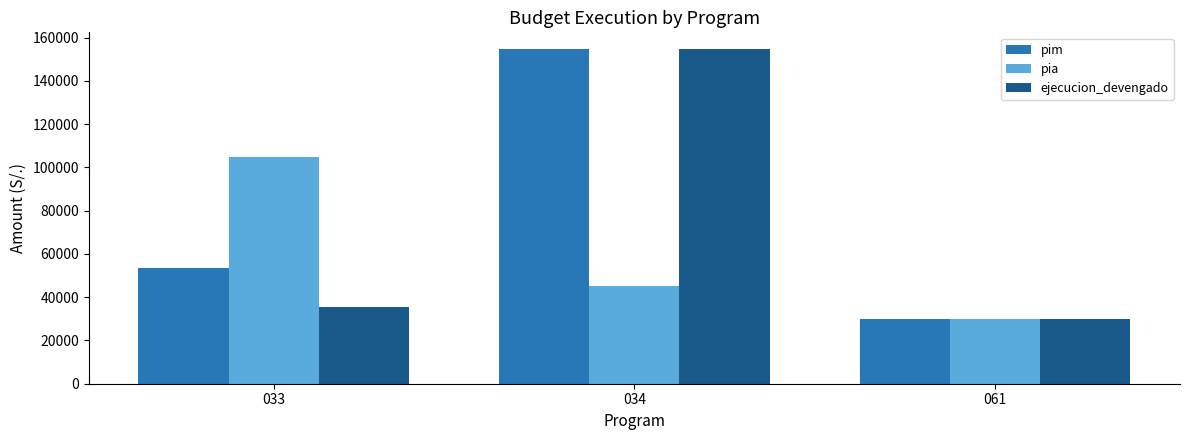

Which category has the highest value in the pia series?

033